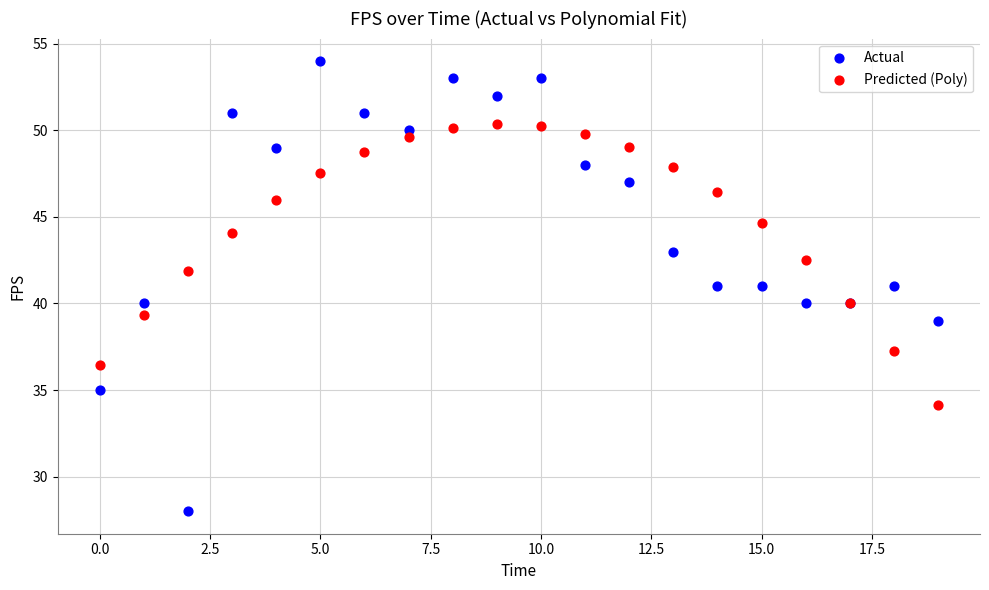

Which series has the largest Y range (max minus min)?

Actual